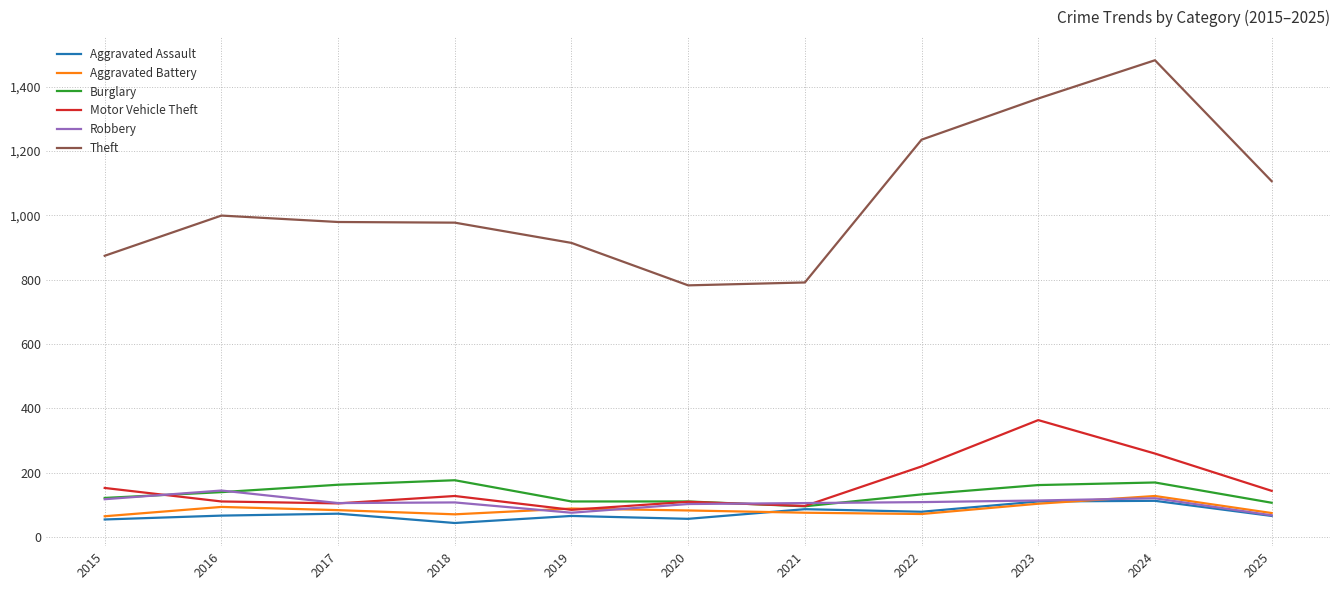

What is the difference between the maximum and minimum values in the Aggravated Battery series?

63